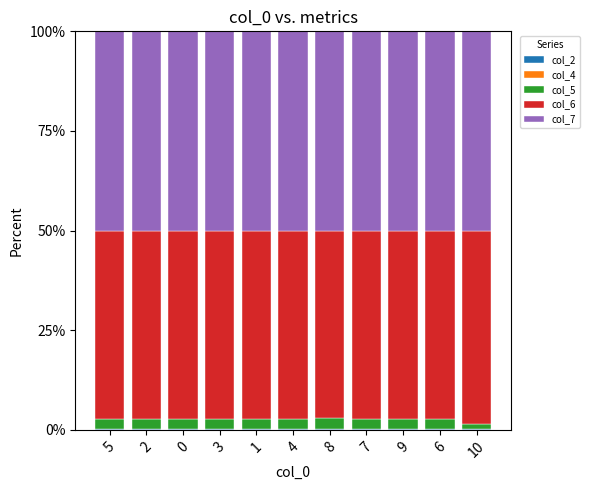

Are the bars horizontal?

No